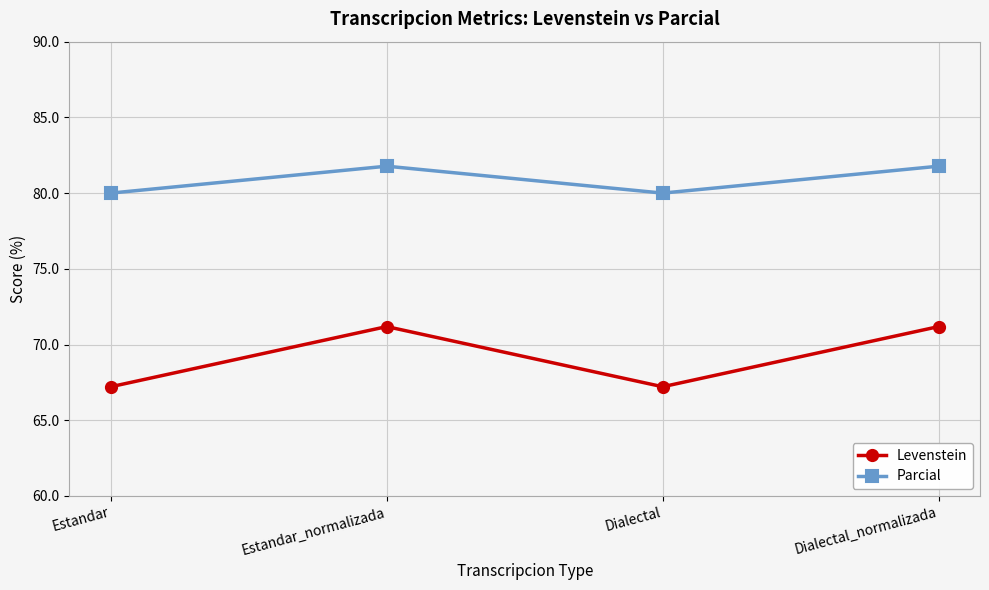

At Dialectal_normalizada, list the series in order from largest to smallest.

Parcial, Levenstein